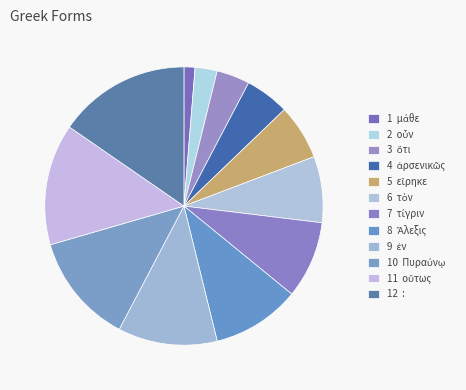

How many segments does this pie chart have?

12